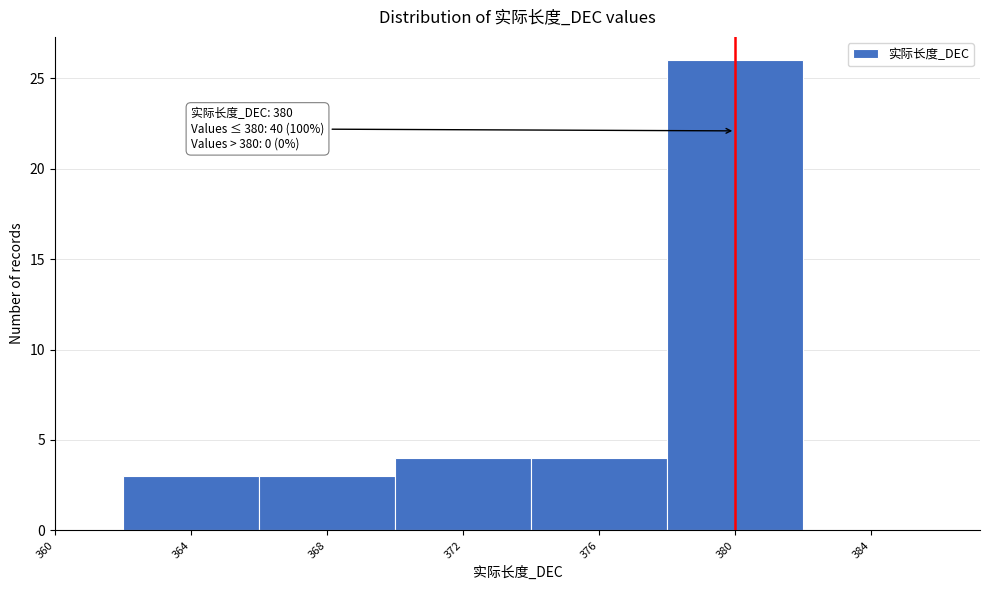

Over which range of the x-axis is the bar tallest?

378 to 382